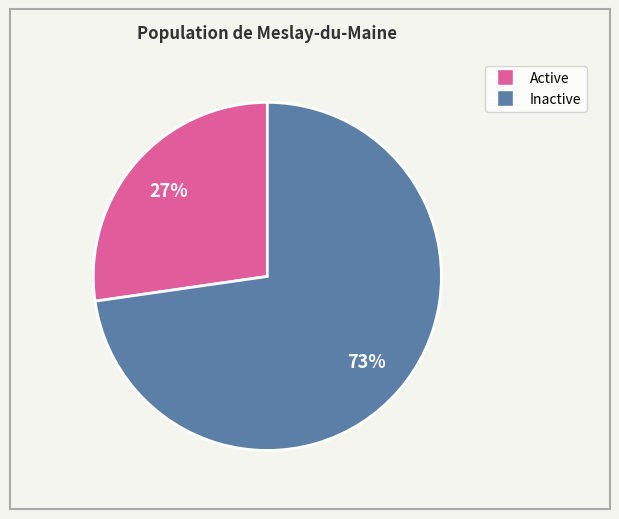

How many slices are in this pie chart?

2